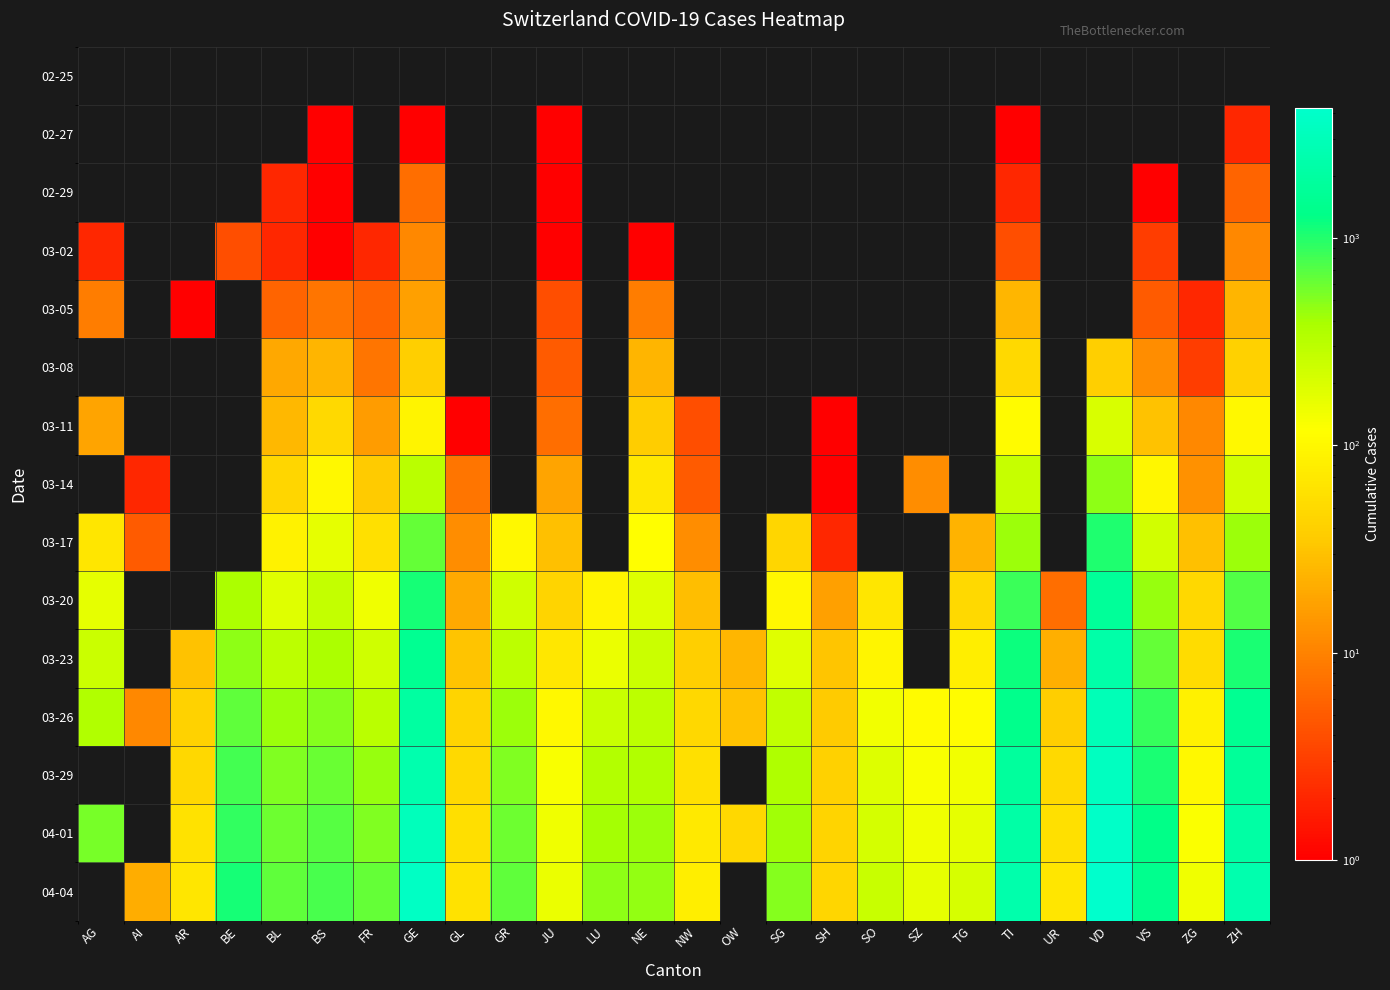

What value does the 04-04 series have at SZ?

168.0